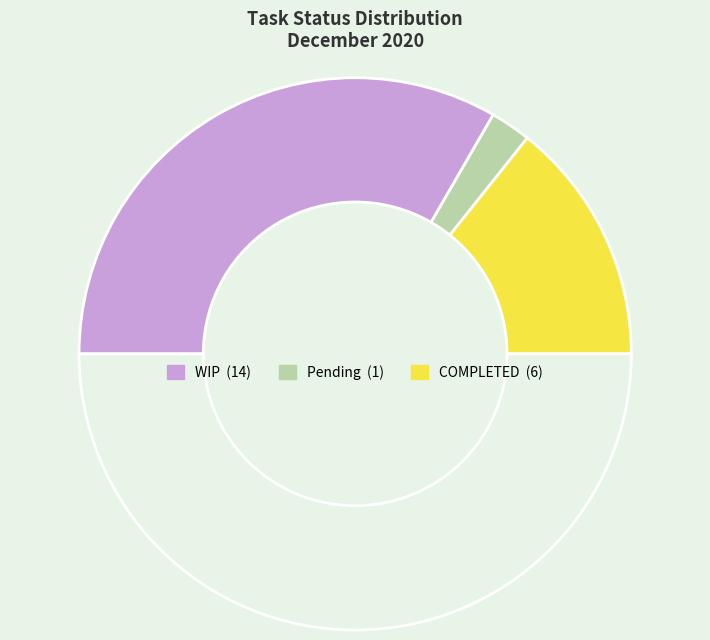

Which category has the biggest portion of the pie?

WIP